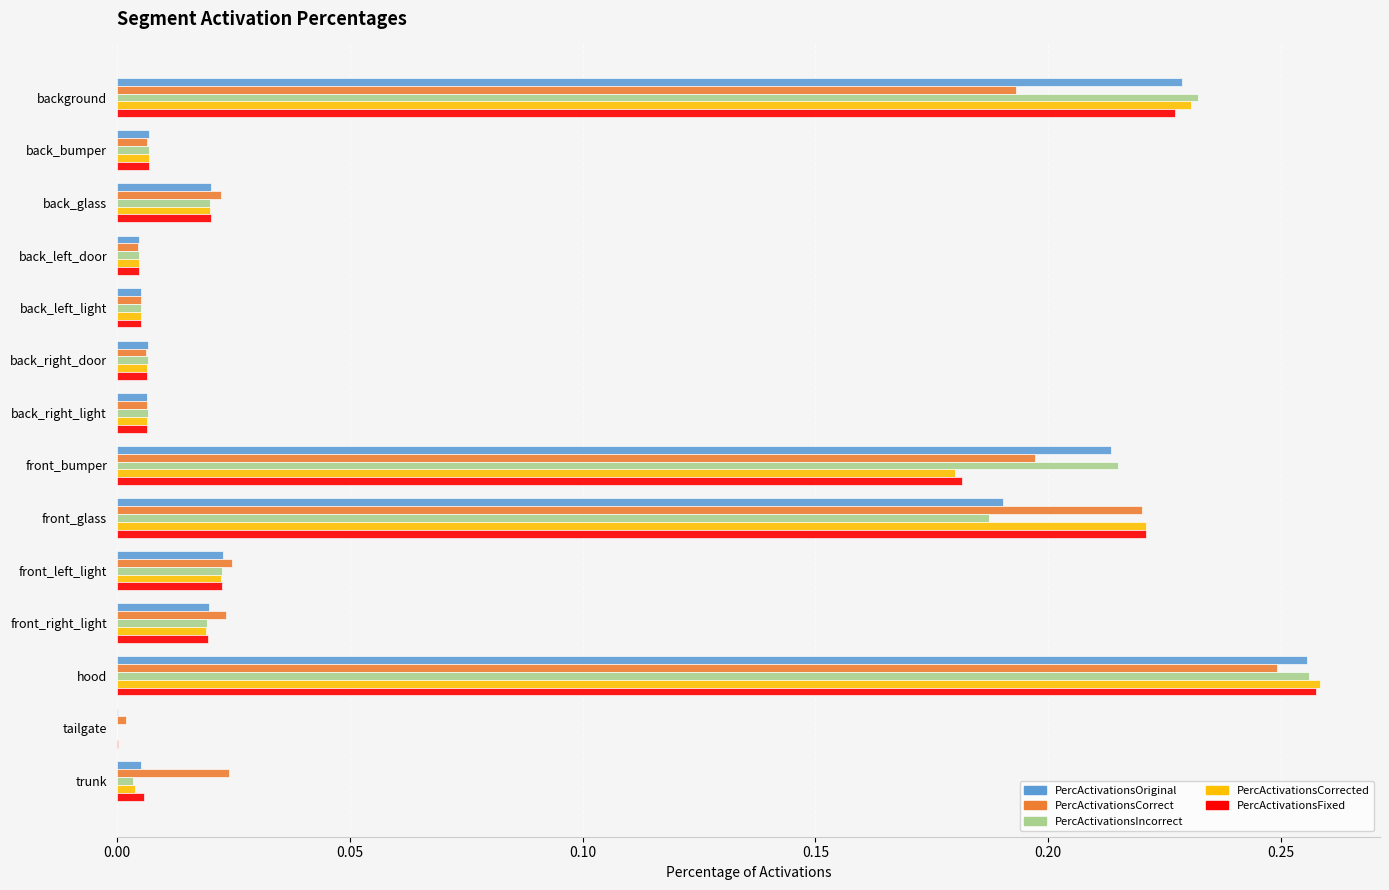

Which series changed the most between front_glass and hood?

PercActivationsIncorrect